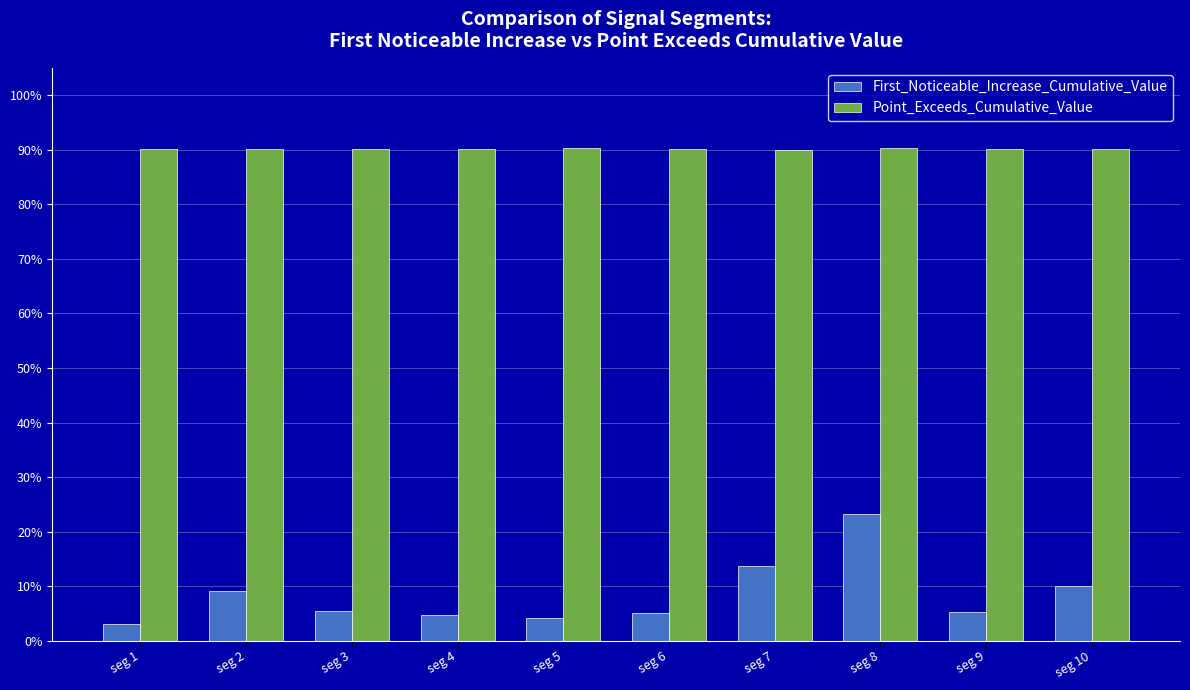

Reading left to right, list all the values displayed in this chart.

First_Noticeable_Increase_Cumulative_Value: seg 1=0.0	seg 2=0.1	seg 3=0.1	seg 4=0.0	seg 5=0.0	seg 6=0.1	seg 7=0.1	seg 8=0.2	seg 9=0.1	seg 10=0.1
Point_Exceeds_Cumulative_Value: seg 1=0.9	seg 2=0.9	seg 3=0.9	seg 4=0.9	seg 5=0.9	seg 6=0.9	seg 7=0.9	seg 8=0.9	seg 9=0.9	seg 10=0.9